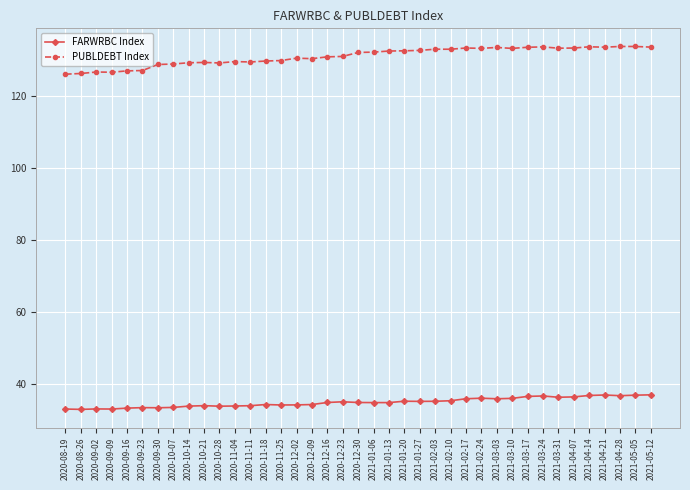

What is the difference between the highest and lowest values at 2021-02-10?

97.7